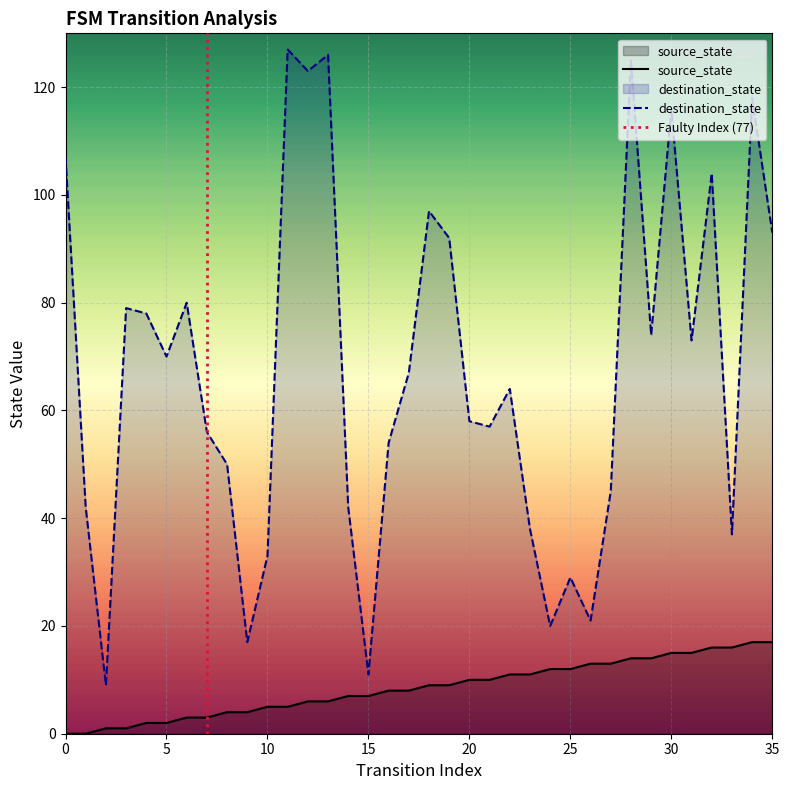

True or false: source_state and destination_state cross at least once.

False